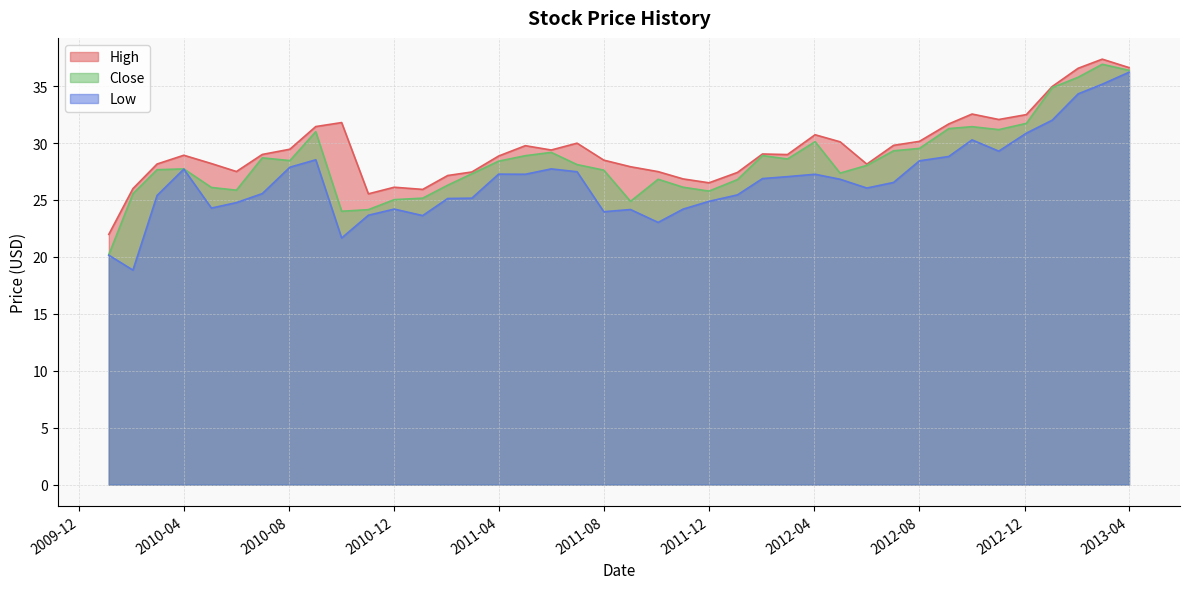

How many interior local valleys does the Low series have?

9